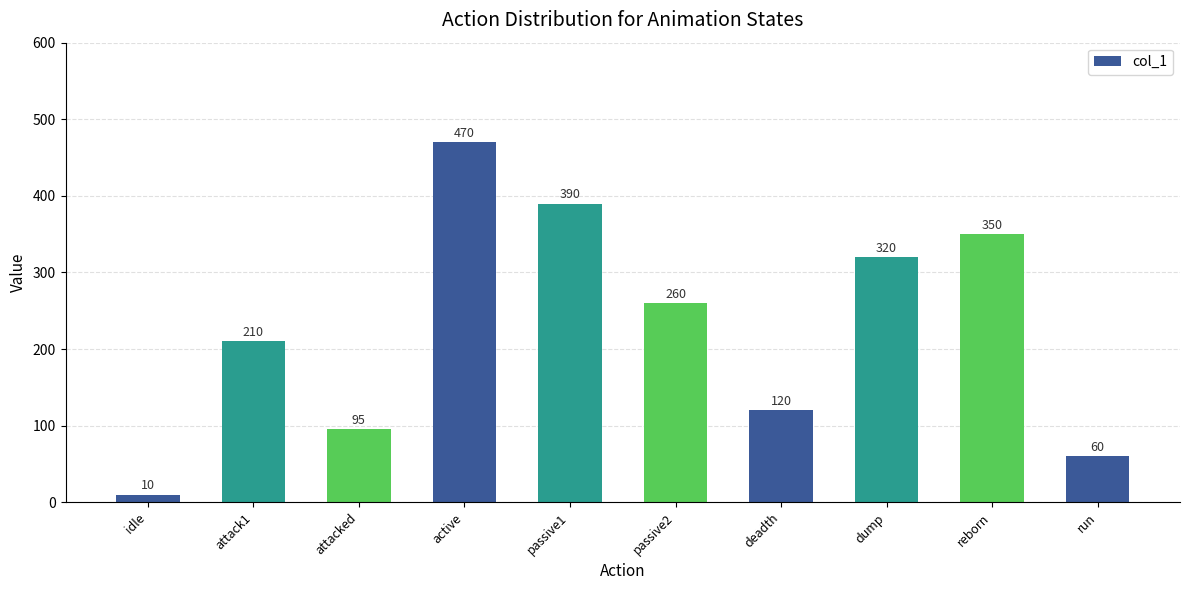

What is the sum of all values?

2285